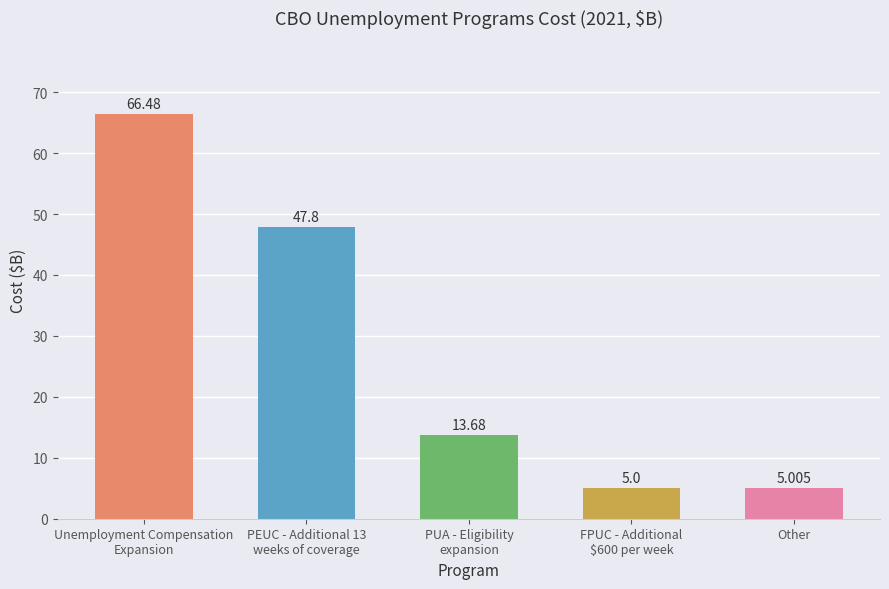

What is the label of the 2nd bar from the right?

FPUC - Additional
$600 per week